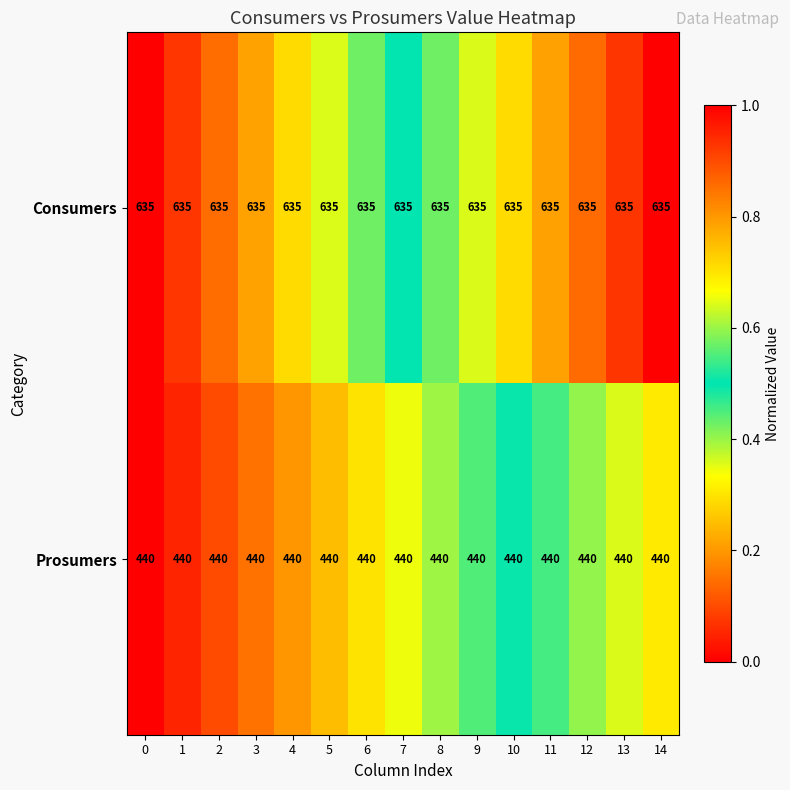

At how many categories does at least one series exceed 459?

15